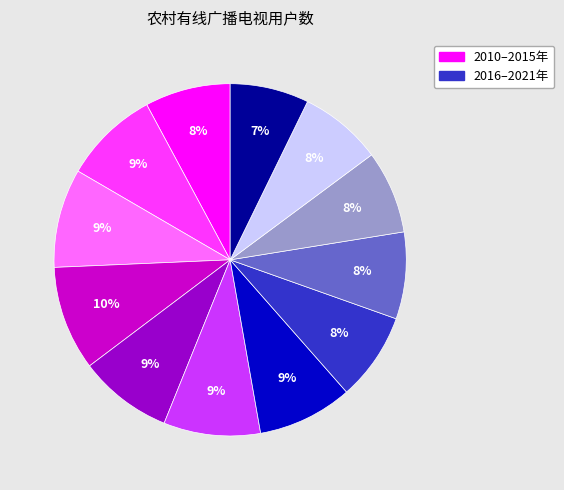

Is there any slice that represents more than half of the pie?

No